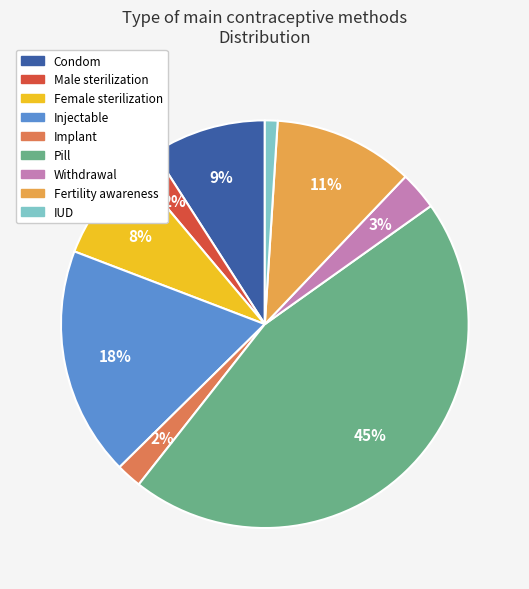

The Implant slice represents 10% of the pie. True or false?

False